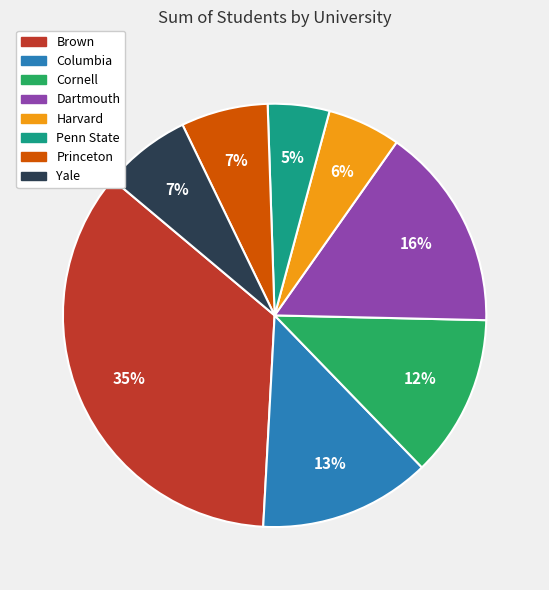

Count the number of slices in the pie.

8